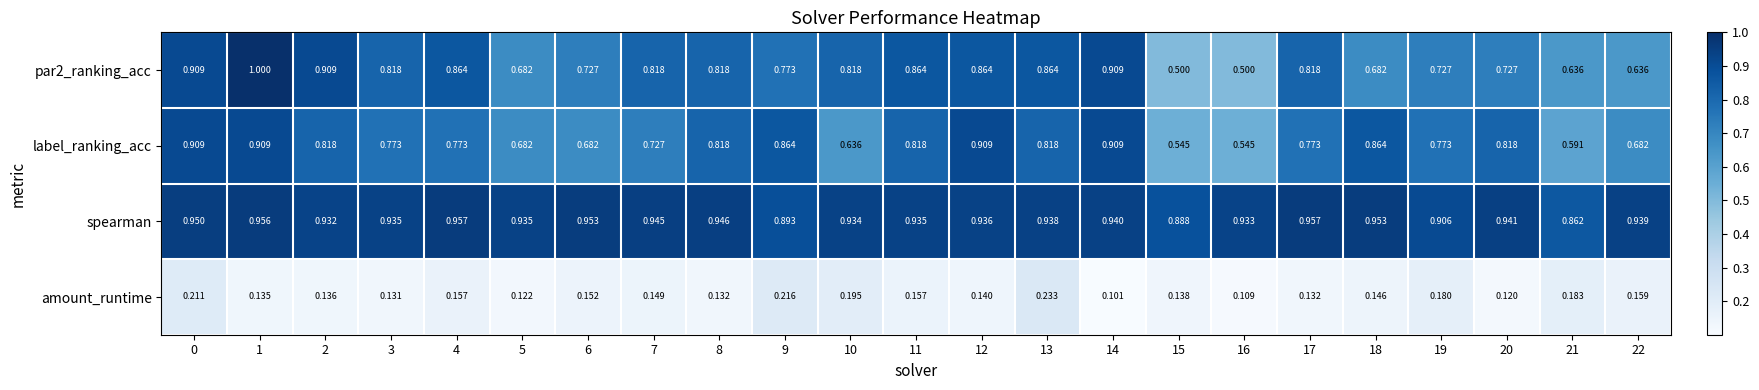

Between 14 and 21, which series saw the biggest shift?

label_ranking_acc